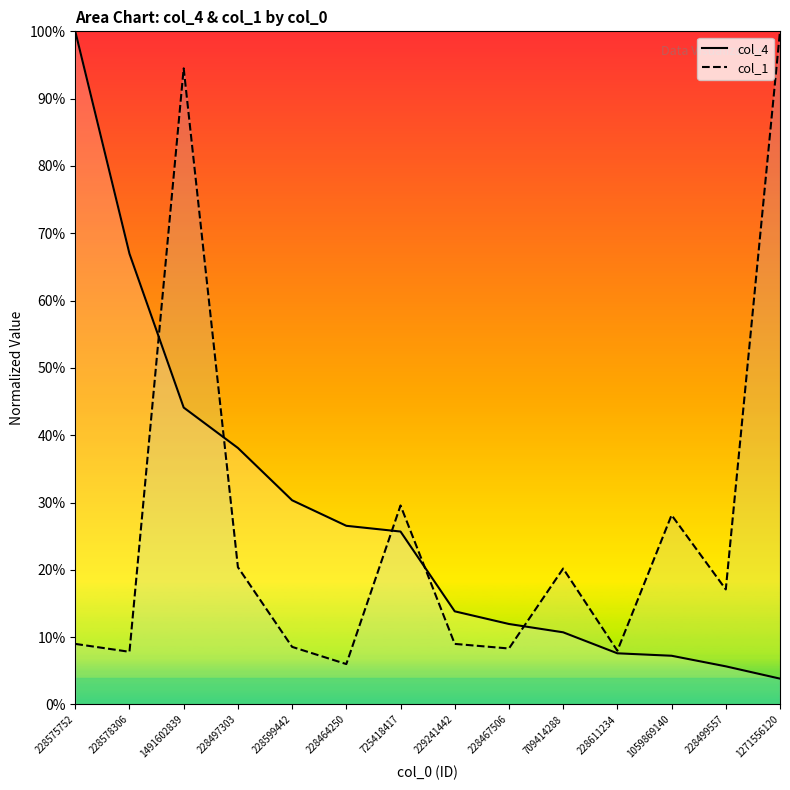

What is the label of the 6th point from the right?

228467506